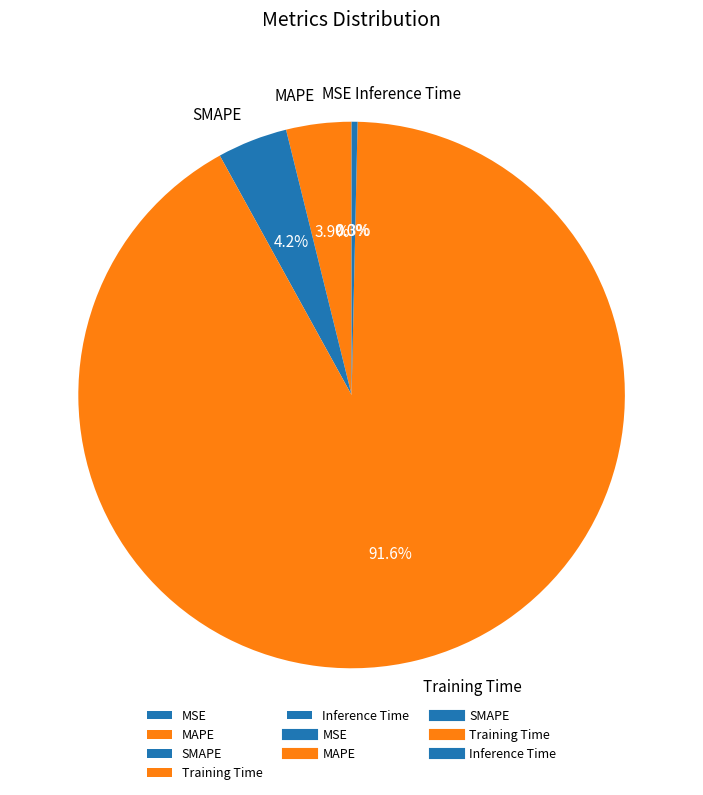

True or false: Inference Time accounts for 0% of the total.

True